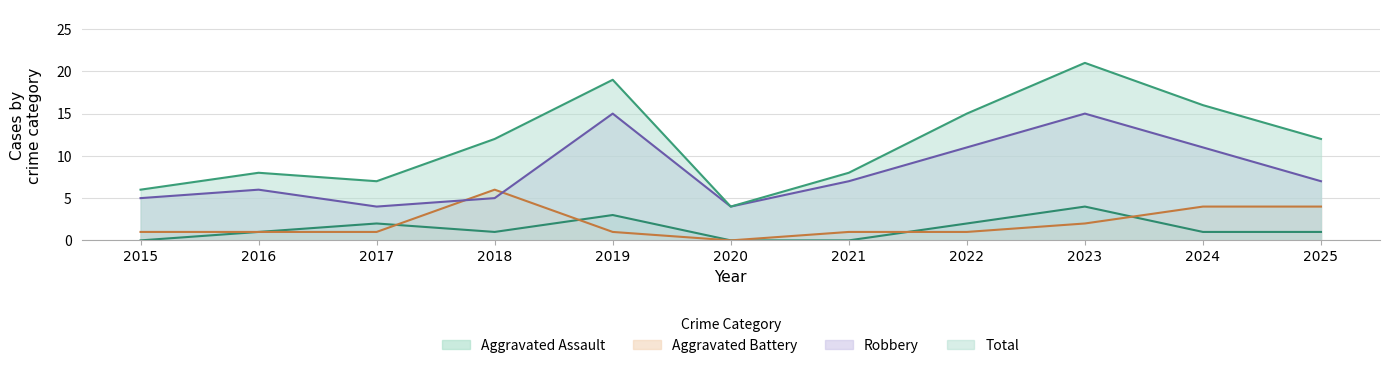

Which label corresponds to the smallest value in the chart?

2015